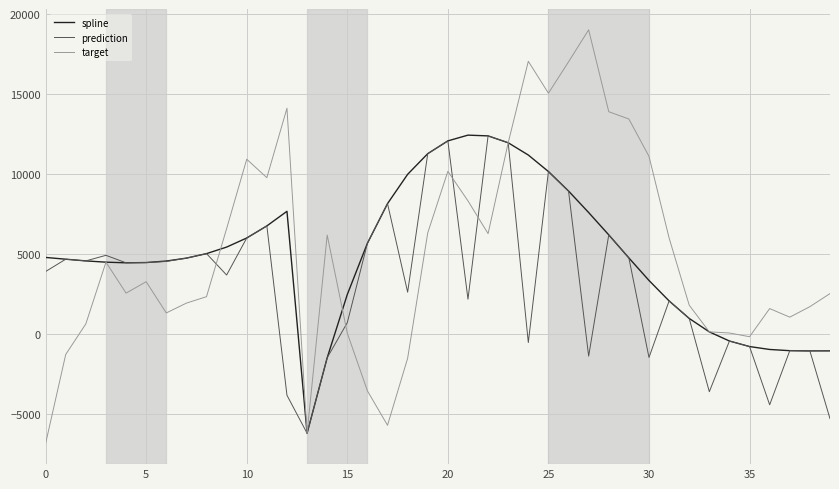

What are all the series names shown in the legend?

spline, prediction, target